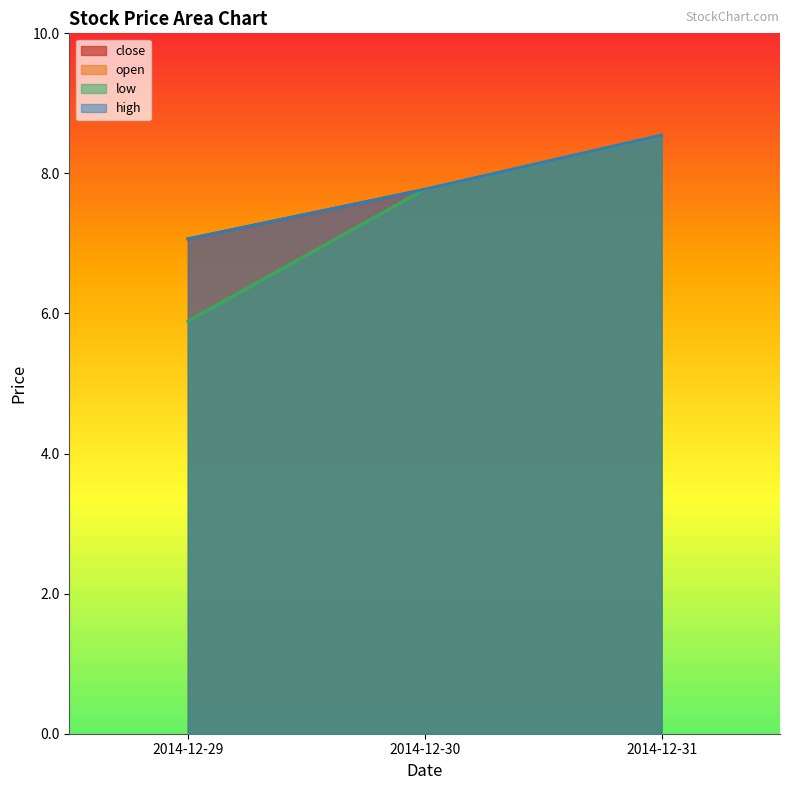

Reading left to right, what are all the values shown in this chart?

close: 2014-12-29=7.1	2014-12-30=7.8	2014-12-31=8.5
open: 2014-12-29=5.9	2014-12-30=7.8	2014-12-31=8.5
low: 2014-12-29=5.9	2014-12-30=7.8	2014-12-31=8.5
high: 2014-12-29=7.1	2014-12-30=7.8	2014-12-31=8.5